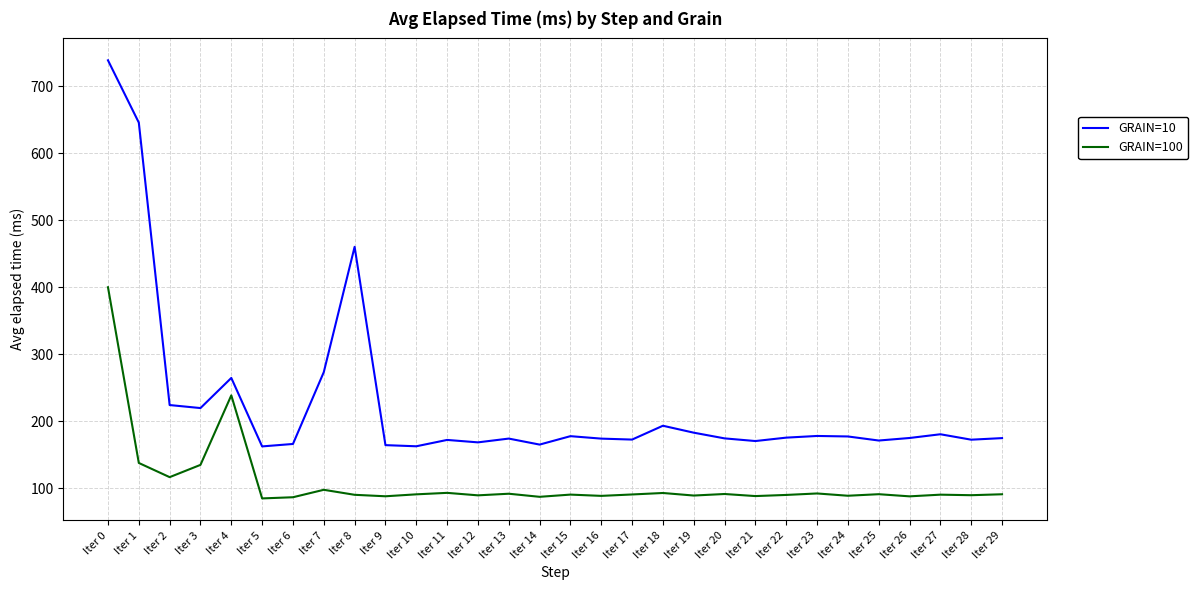

Does the chart have visible grid lines?

Yes